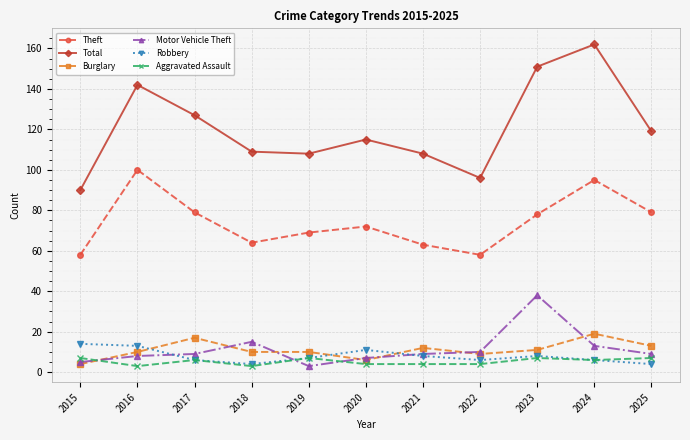

In Motor Vehicle Theft, how many points are lower than both neighbors (excluding endpoints)?

1